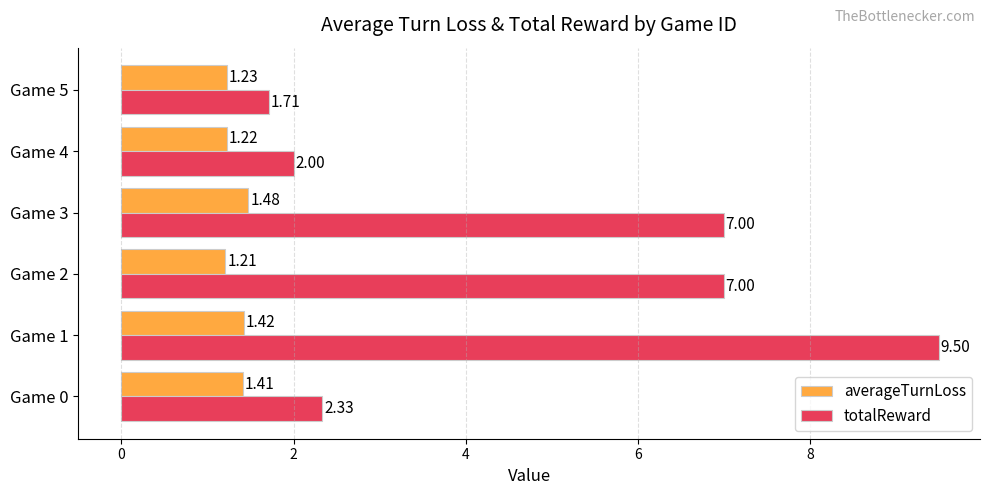

At which label does totalReward reach its minimum?

Game 5